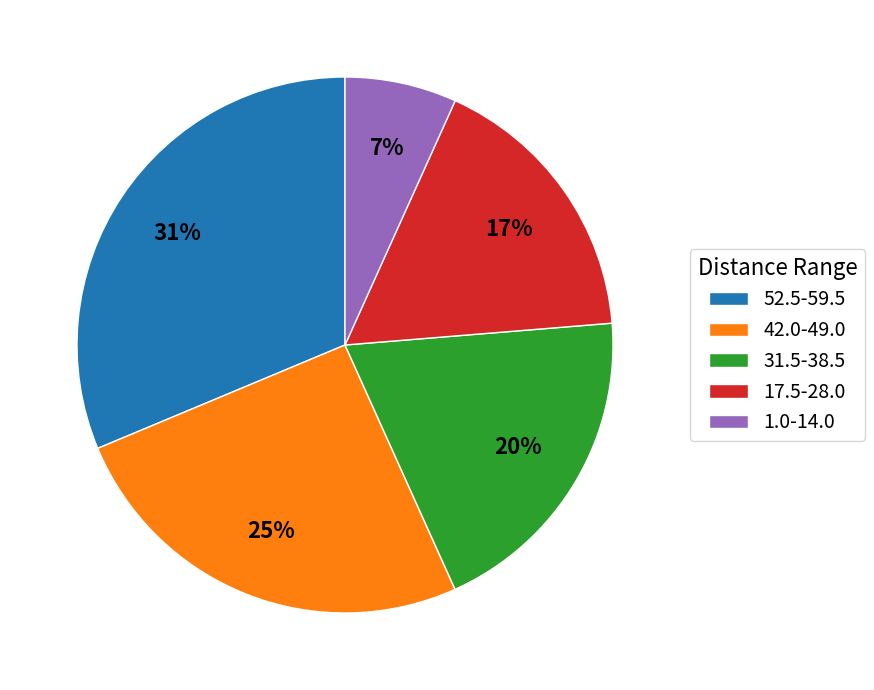

To the nearest percent, what is the average slice percentage?

20%